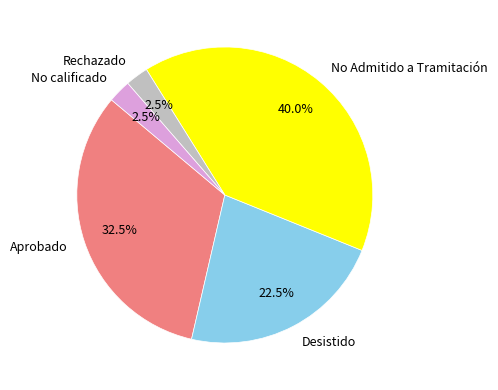

Is there any slice that represents more than half of the pie?

No